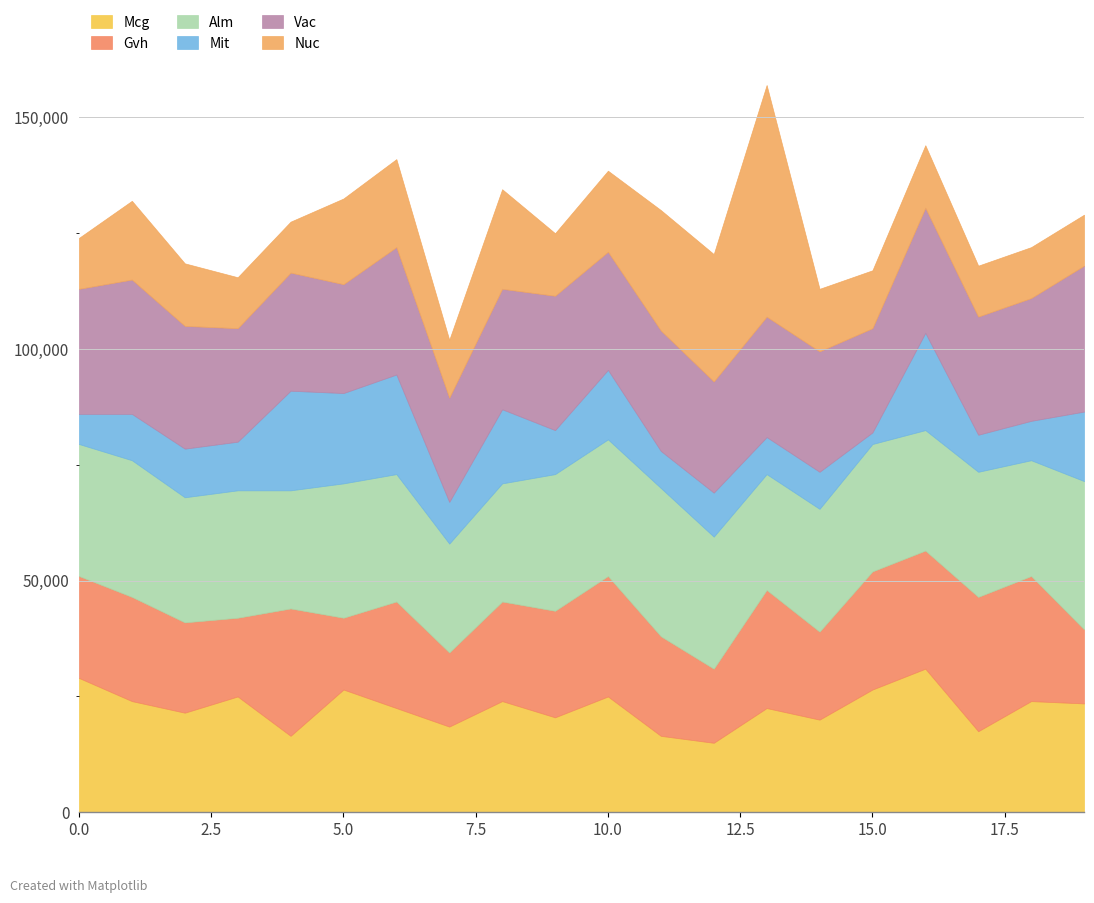

What is the lowest value of the Mcg series?

15000.0